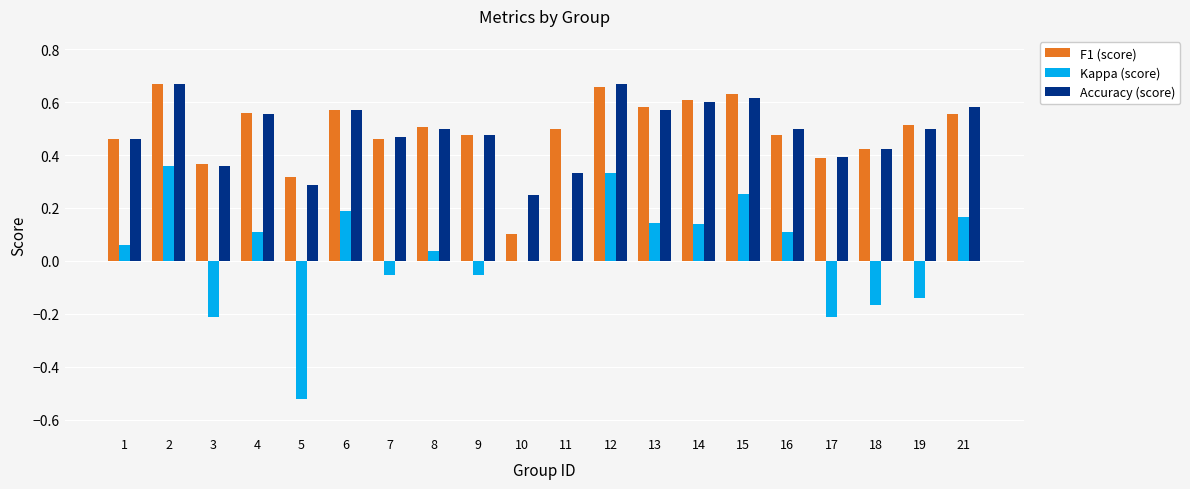

Which series changed the most between 7 and 13?

Kappa (score)